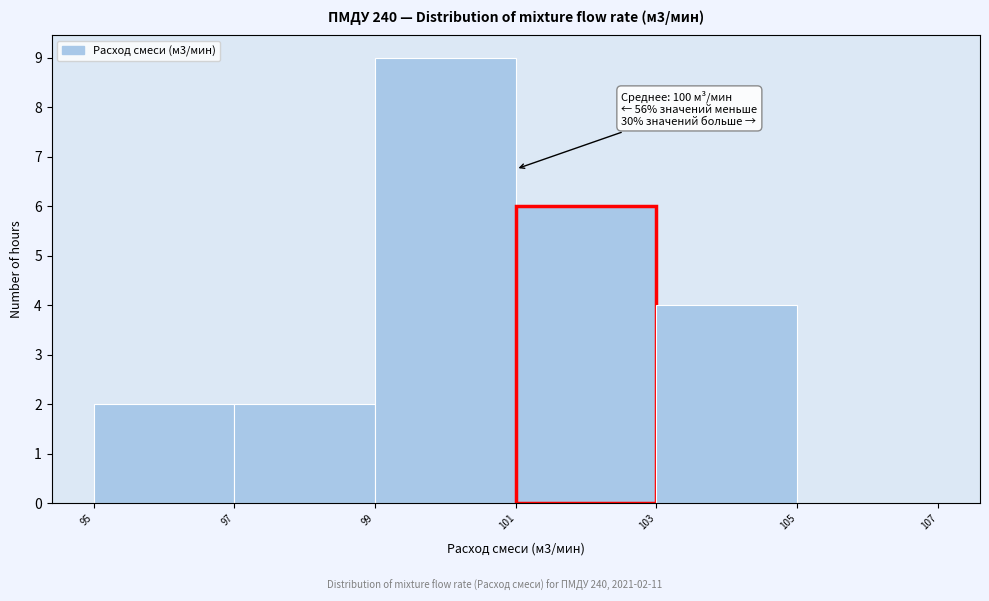

Which range on the x-axis has the tallest bar?

99 to 101